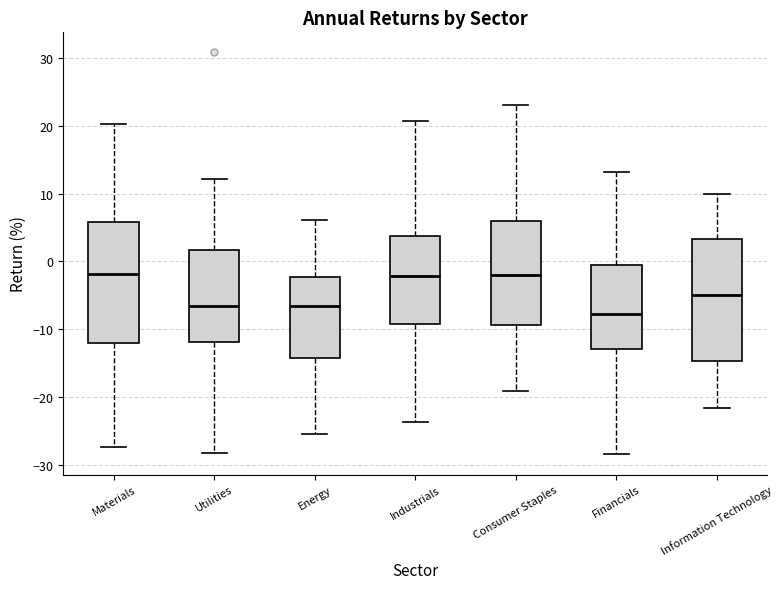

Reading left to right, read every box against the y-axis: the position of its median line, the range the box covers, and the ends of its whiskers. The values are not printed on the chart, so give them approximately, as read against the axis.

Materials: median -2, box -12 to 6, whiskers -27 to 20
Utilities: median -7, box -12 to 2, whiskers -28 to 12
Energy: median -7, box -14 to -2, whiskers -25 to 6
Industrials: median -2, box -9 to 4, whiskers -24 to 21
Consumer Staples: median -2, box -9 to 6, whiskers -19 to 23
Financials: median -8, box -13 to -1, whiskers -28 to 13
Information Technology: median -5, box -15 to 3, whiskers -22 to 10